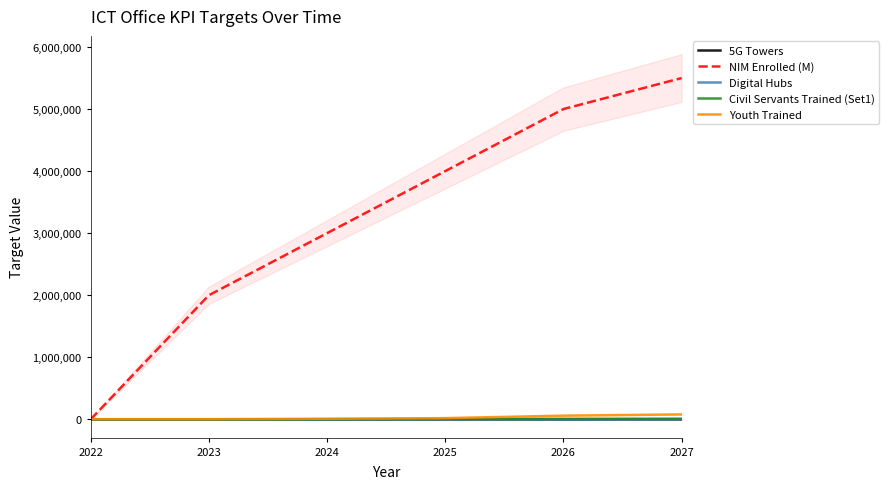

True or false: Youth Trained and NIM Enrolled (M) intersect in this chart.

True